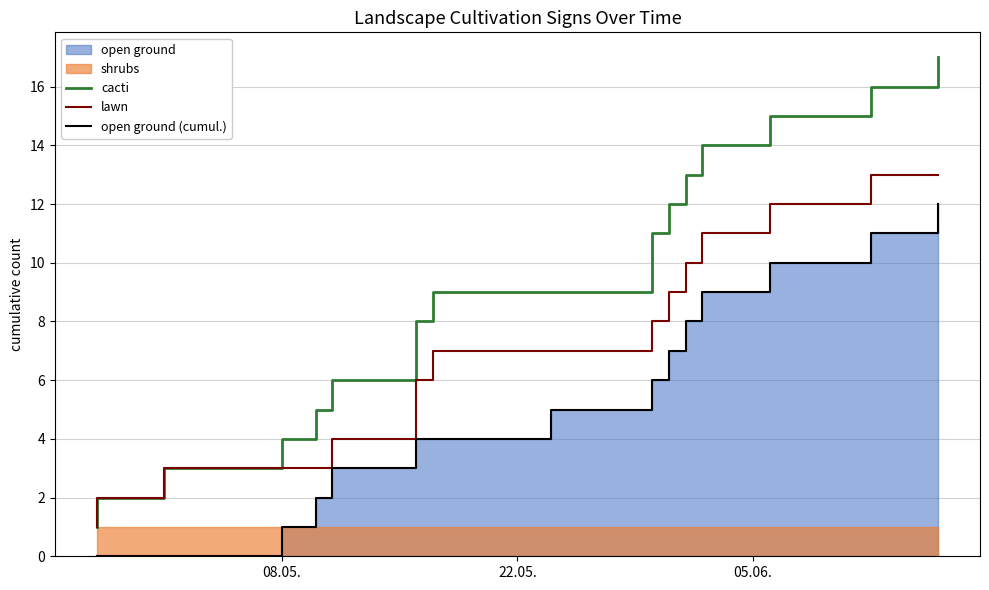

What is the sum of all lawn values?

125